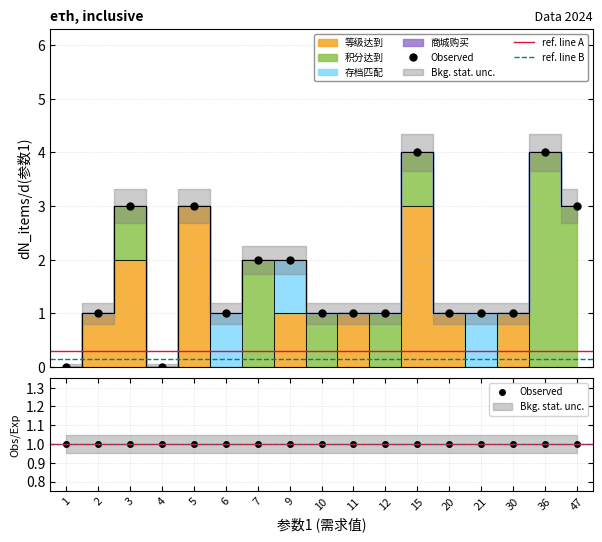

What is the maximum value for 存档匹配?

1